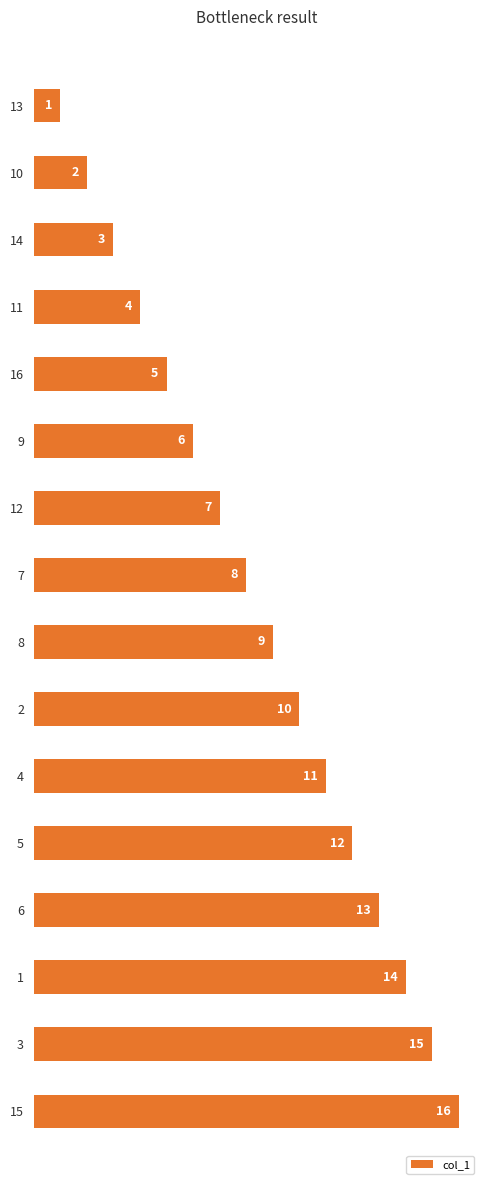

List the labels in order of value, smallest first.

13, 10, 14, 11, 16, 9, 12, 7, 8, 2, 4, 5, 6, 1, 3, 15